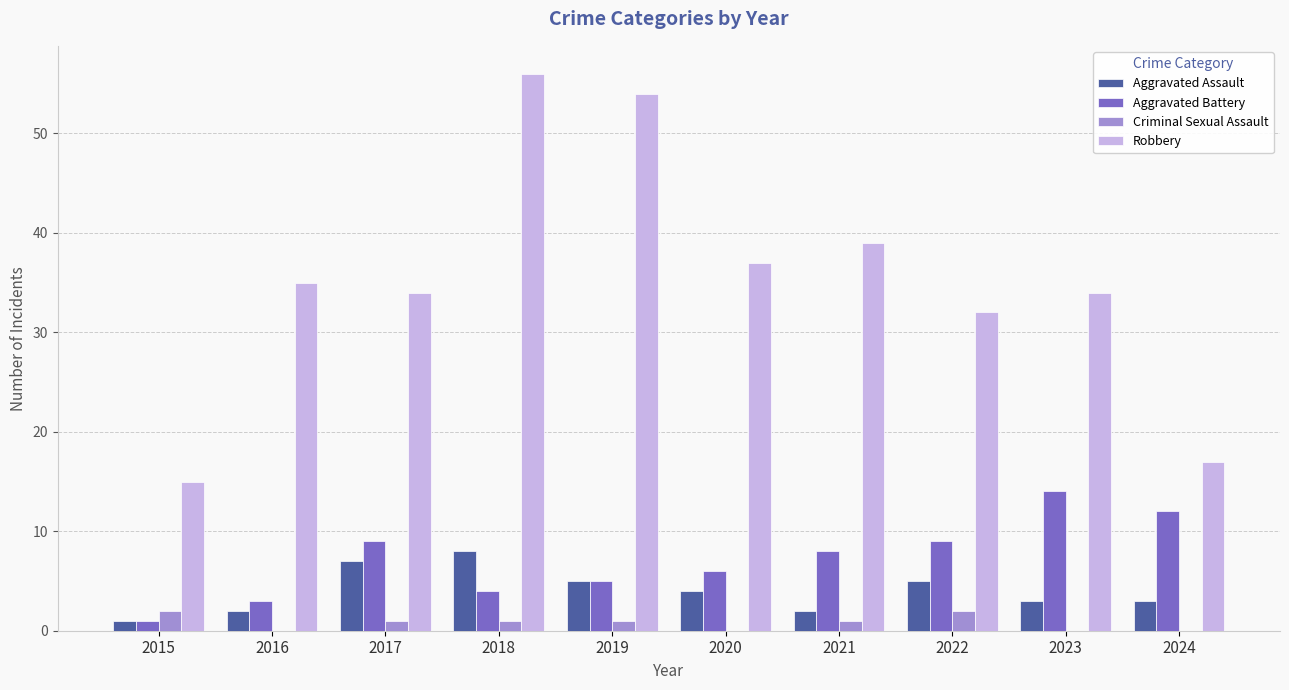

At which category is the sum across all series the highest?

2018